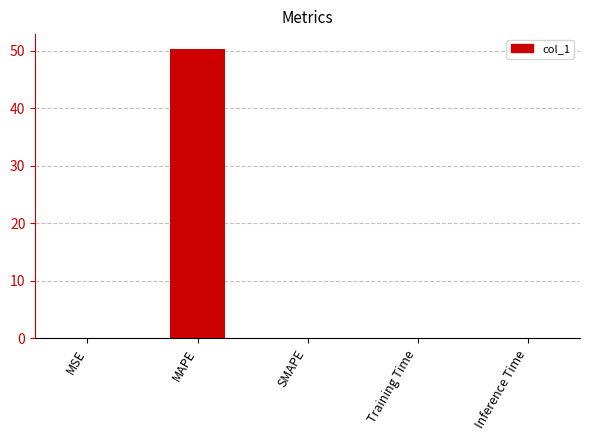

True or false: the data shows 88.2 at MAPE.

False